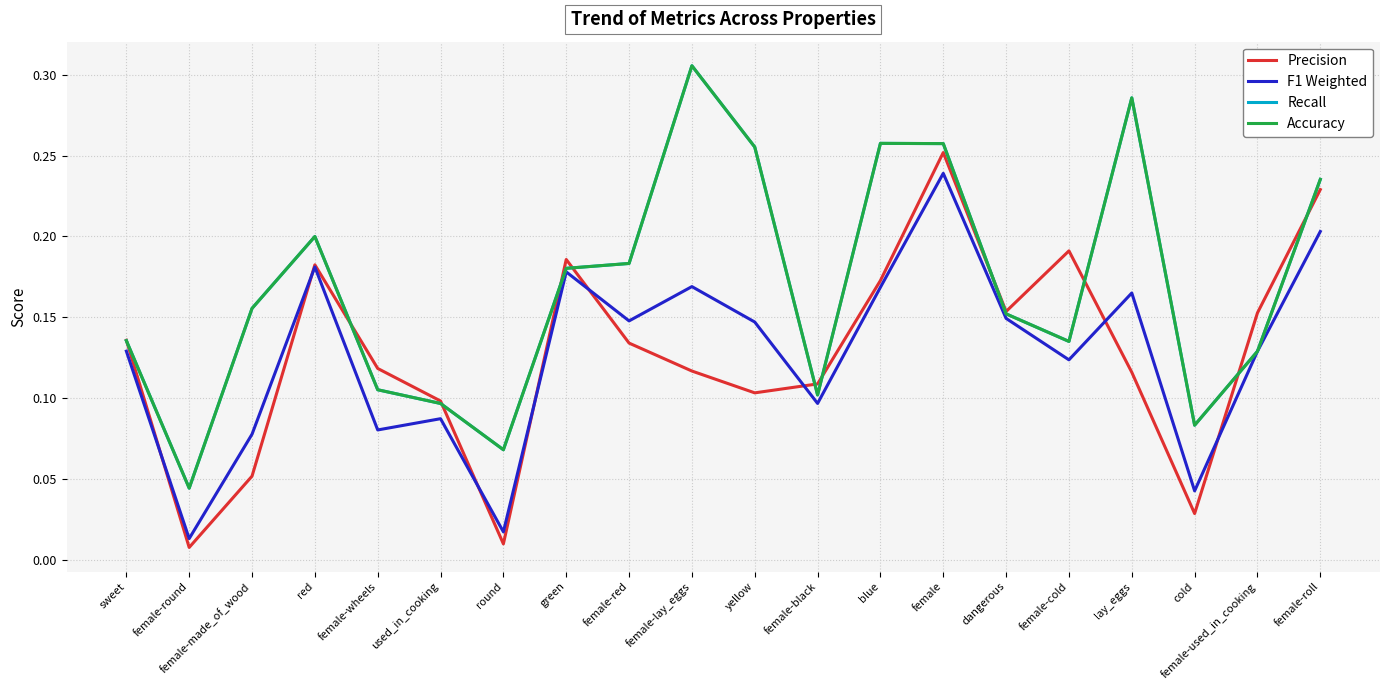

Which category has the highest value across all series?

female-lay_eggs